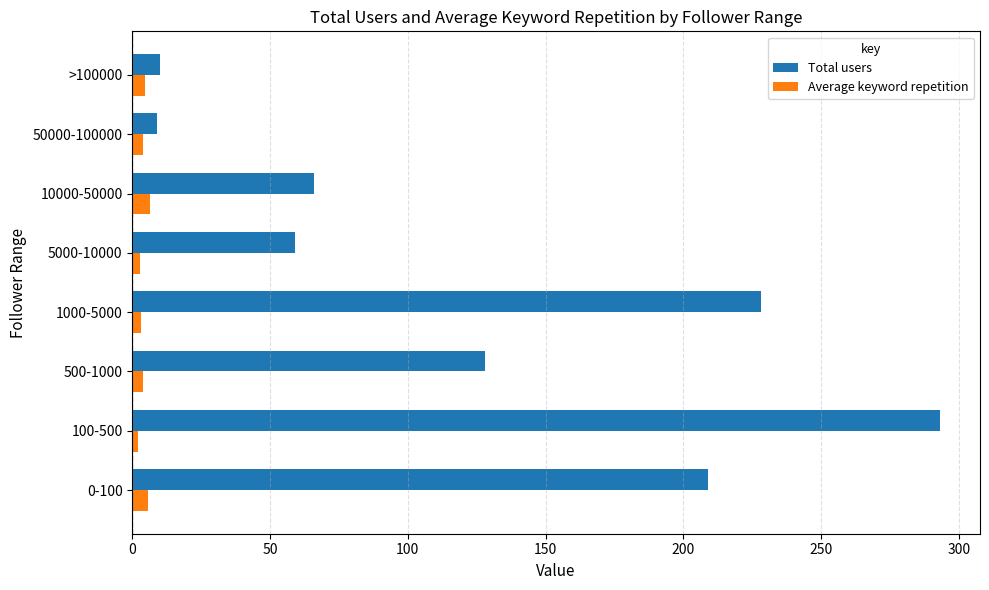

What is the maximum value for Total users?

293.0